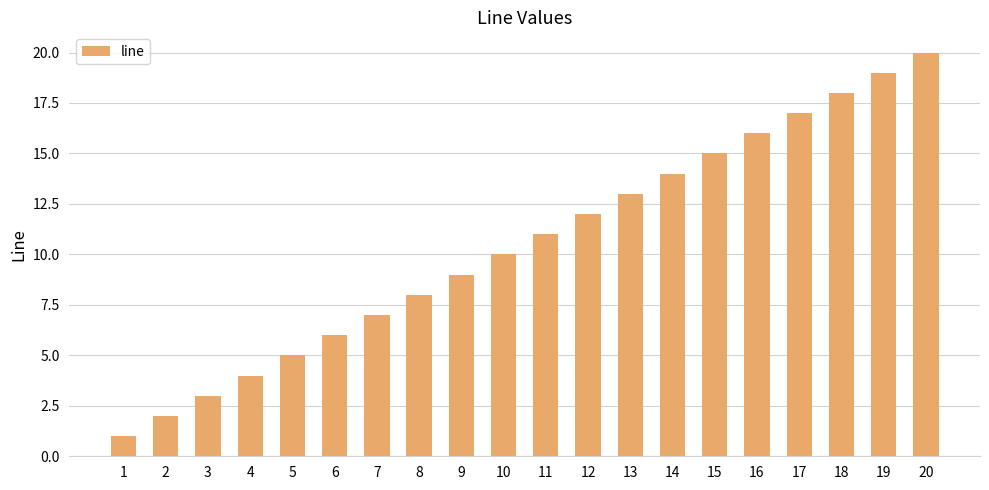

Reading left to right, extract all data points from this chart.

1=1	2=2	3=3	4=4	5=5	6=6	7=7	8=8	9=9	10=10	11=11	12=12	13=13	14=14	15=15	16=16	17=17	18=18	19=19	20=20